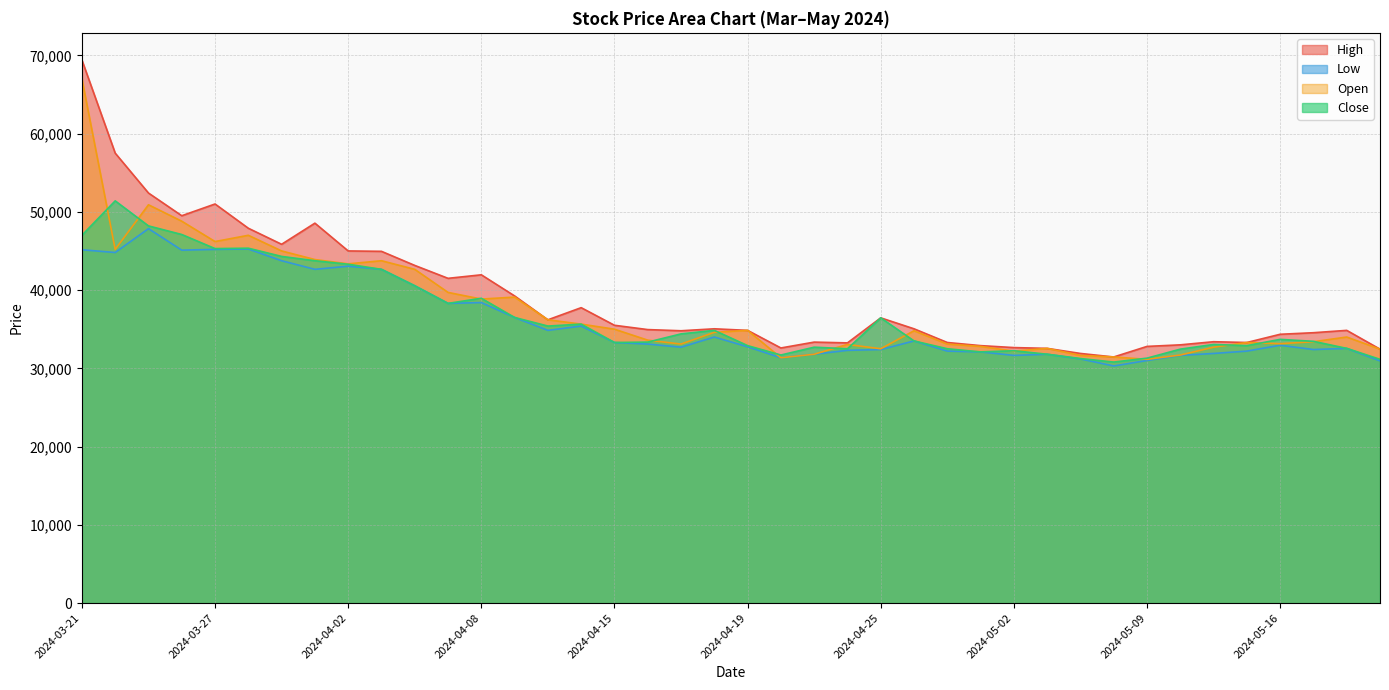

Reading left to right, list all the values displayed in this chart.

High: 69400	57500	52400	49500	51000	47900	45850	48550	45000	44950	43150	41500	41950	39250	36200	37750	35500	34950	34800	35050	34850	32600	33350	33250	36450	35050	33300	32900	32650	32550	31900	31450	32800	33000	33400	33300	34350	34550	34850	32450
Low: 45150	44800	47850	45100	45200	45250	43750	42650	43050	42650	40550	38300	38400	36500	34850	35400	33300	33100	32700	34000	32750	31350	31800	32300	32400	33500	32200	32100	31650	31800	31200	30300	31000	31650	31900	32200	32950	32400	32550	30950
Open: 67000	45200	50900	48800	46200	47000	45000	43900	43350	43750	42650	39700	38850	39100	36200	35650	35000	33600	33100	34600	34850	31350	31800	33050	32500	34800	33100	32800	32200	32550	31650	31450	31150	31700	32700	33300	33150	33400	34000	32450
Close: 47000	51400	48200	47100	45300	45350	44300	43750	43300	42650	40550	38300	38950	36500	35400	35650	33300	33350	34400	34850	32900	31700	32700	32500	36450	33500	32500	32100	32250	31800	31250	30800	31300	32450	33050	32900	33700	33450	32550	31150